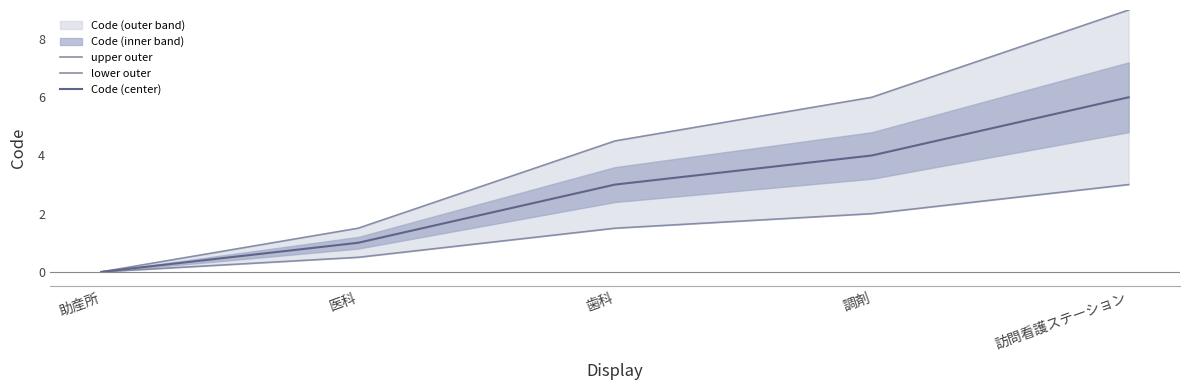

True or false: upper outer has a value of 0.0 at 助産所.

True